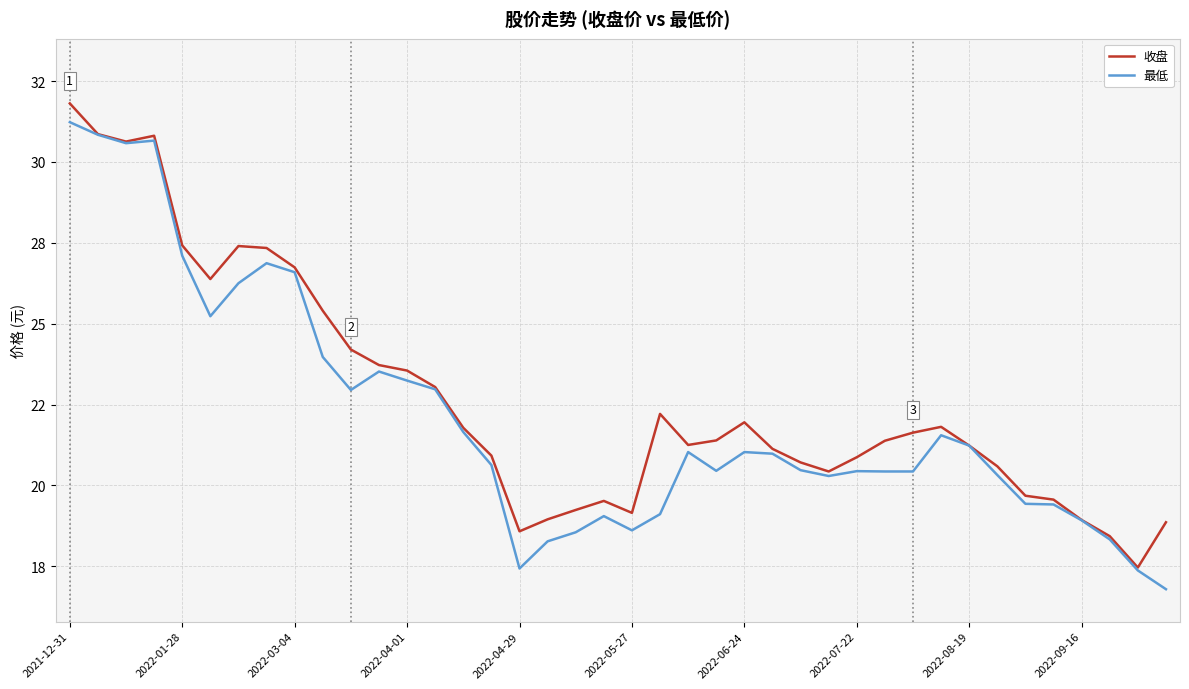

Is this an area chart (filled region under the line)?

No